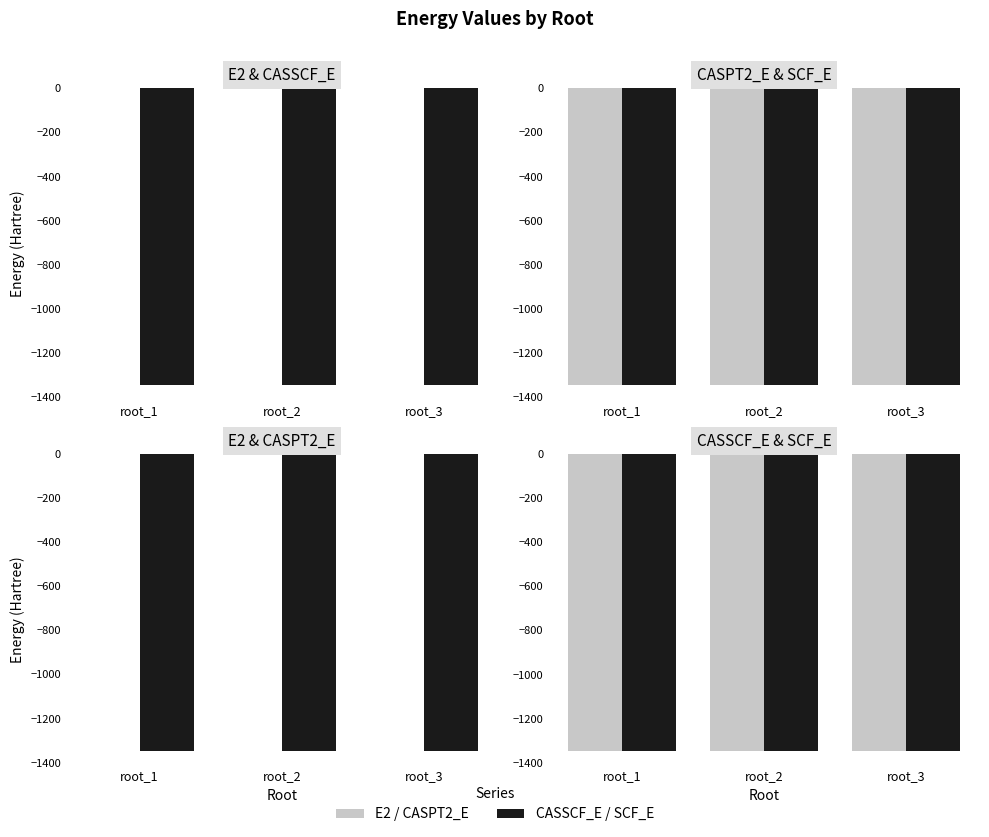

Which series has the largest total across all categories?

E2